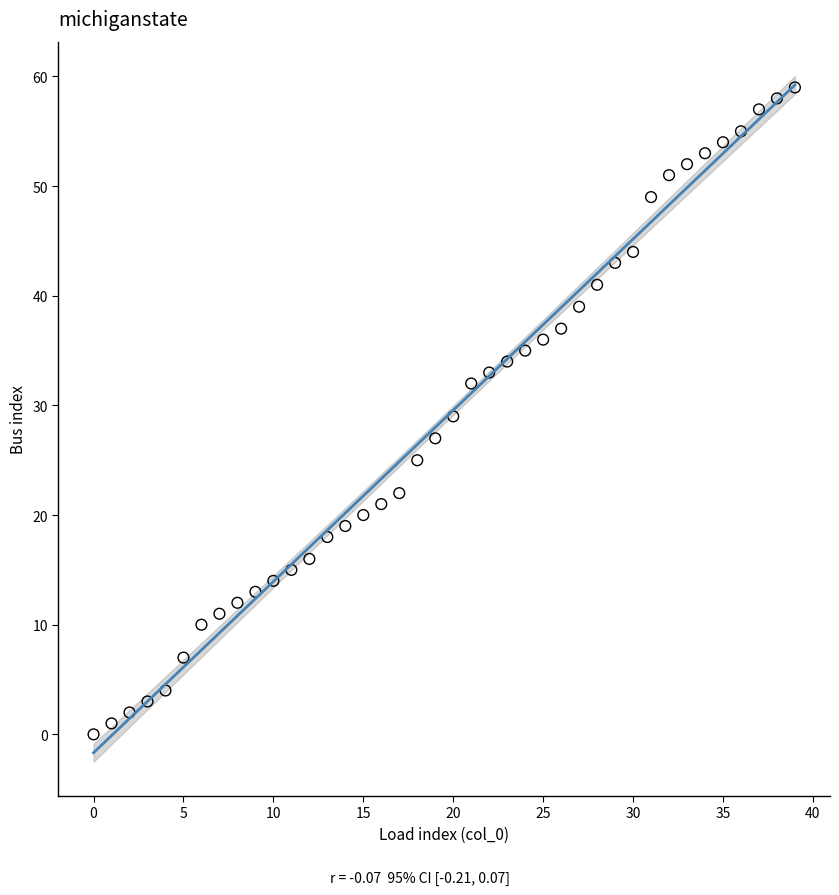

What is the range of Y values (max minus min)?

59